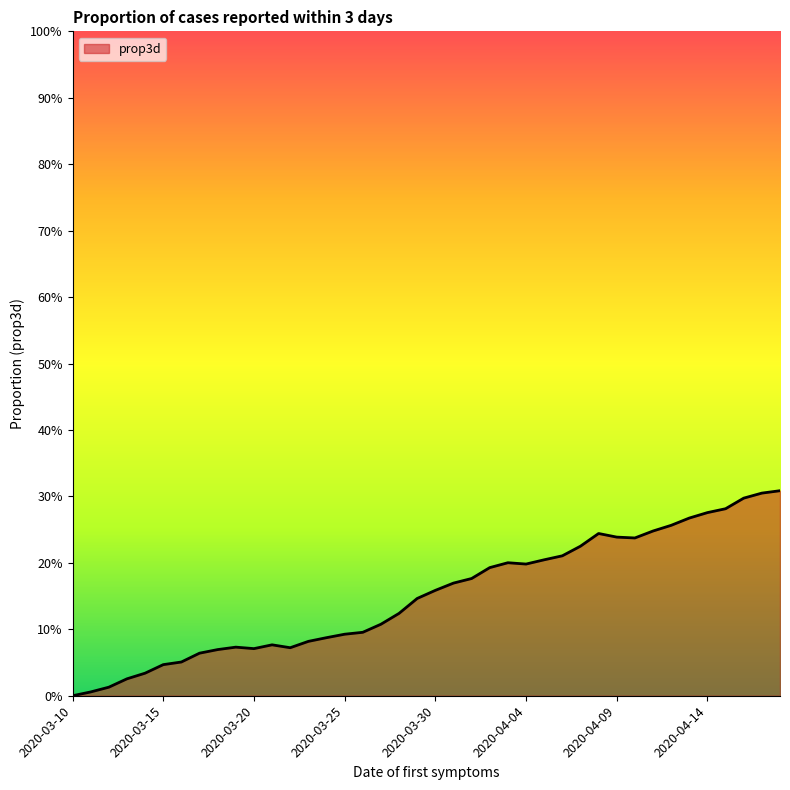

Is this an area chart (filled region under the line)?

Yes